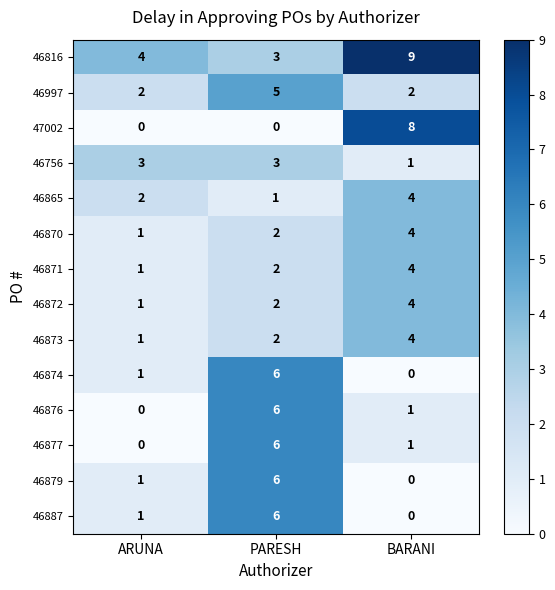

At which label is 46865 closest to 2?

ARUNA